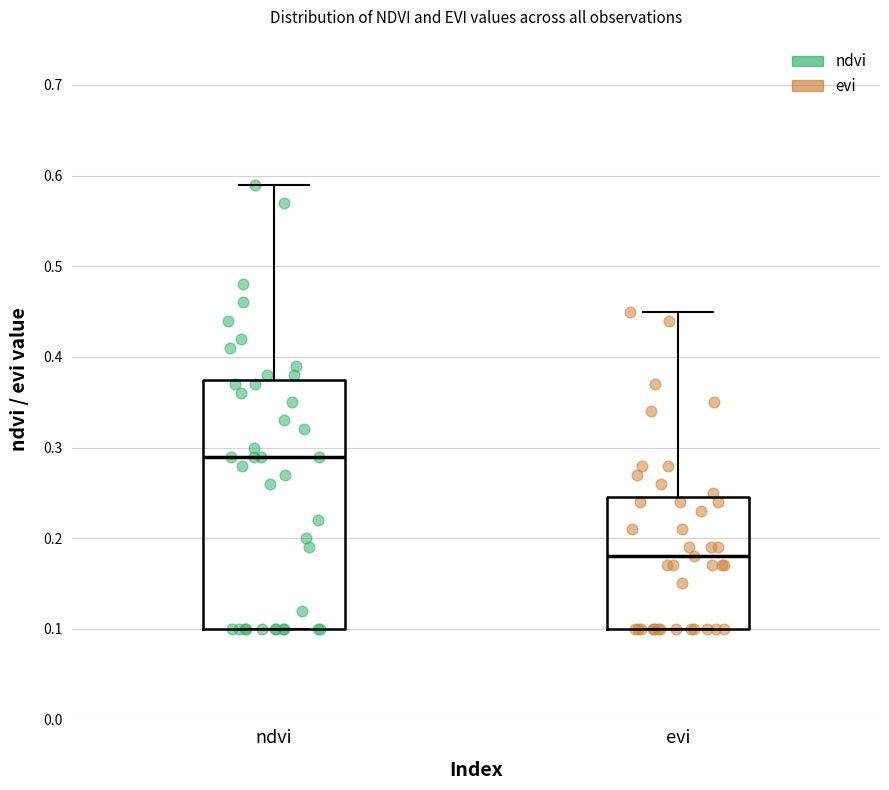

Where is the lower edge of the box for evi on the y-axis? The values are not printed on the chart, so give them approximately, as read against the axis.

0.10